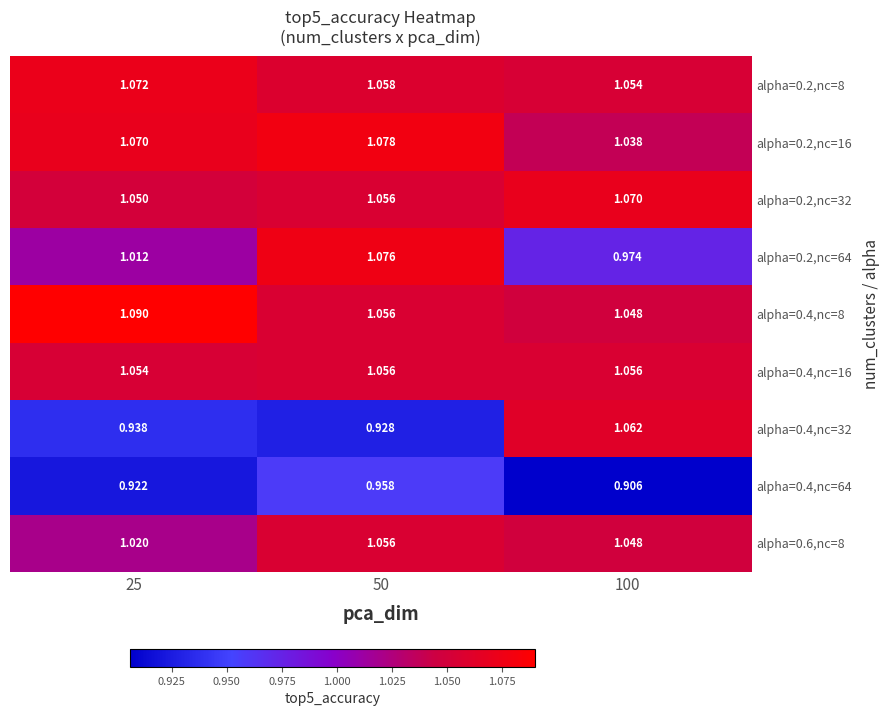

Is the value of alpha=0.4,nc=64 at 100 greater than the value of alpha=0.2,nc=16 at 25?

No